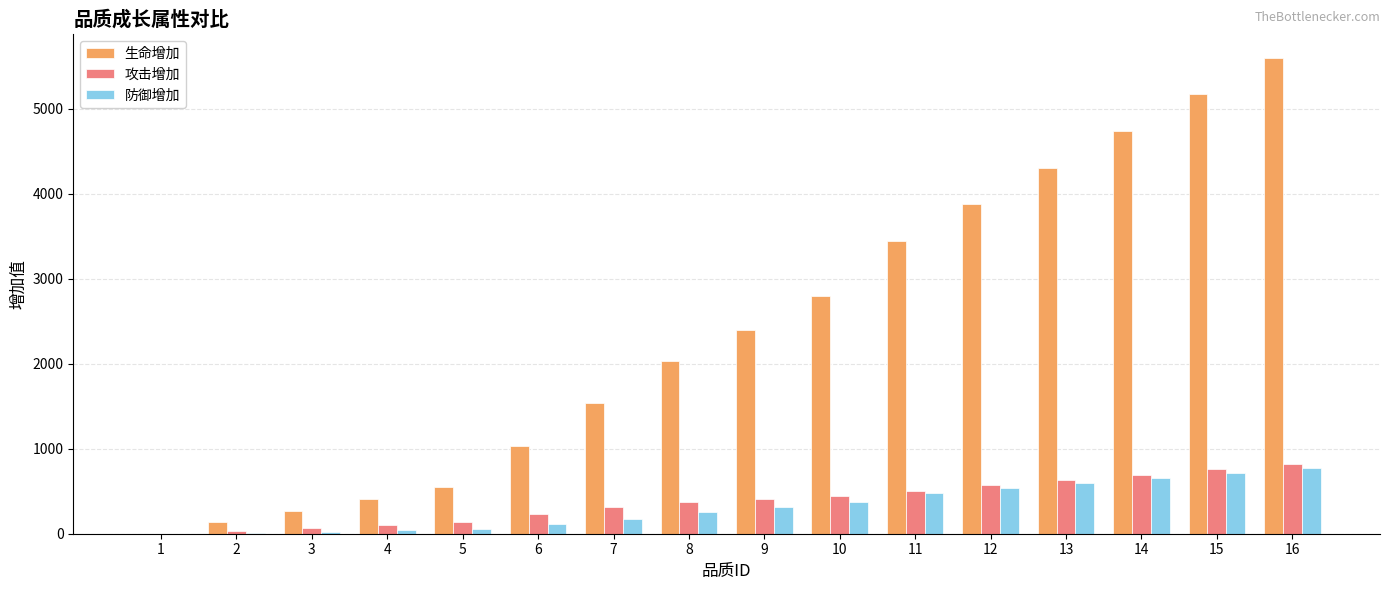

Which series has the largest total across all categories?

生命增加